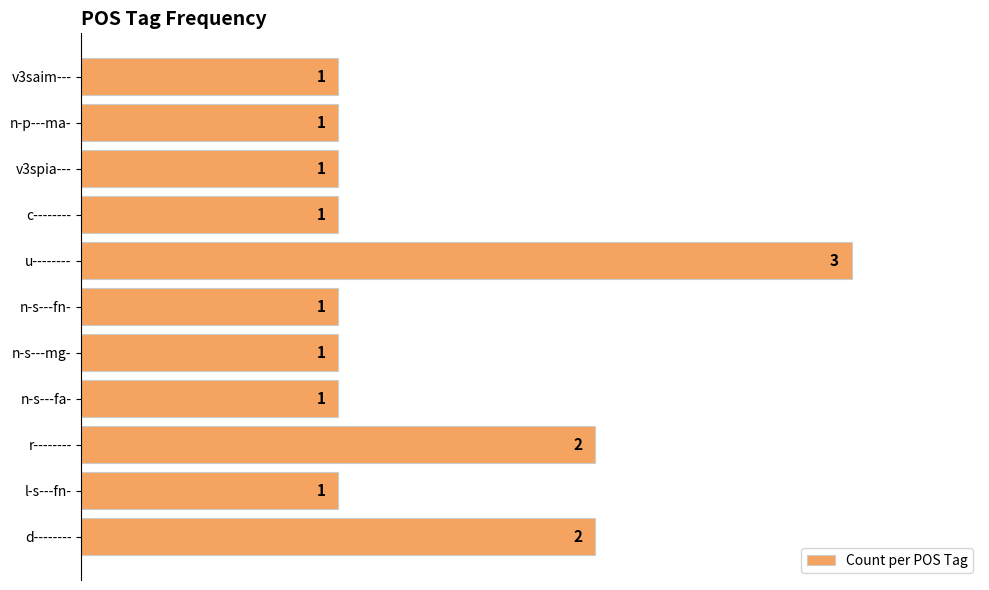

Reading bottom to top, extract all data points from this chart.

d--------=2	l-s---fn-=1	r--------=2	n-s---fa-=1	n-s---mg-=1	n-s---fn-=1	u--------=3	c--------=1	v3spia---=1	n-p---ma-=1	v3saim---=1